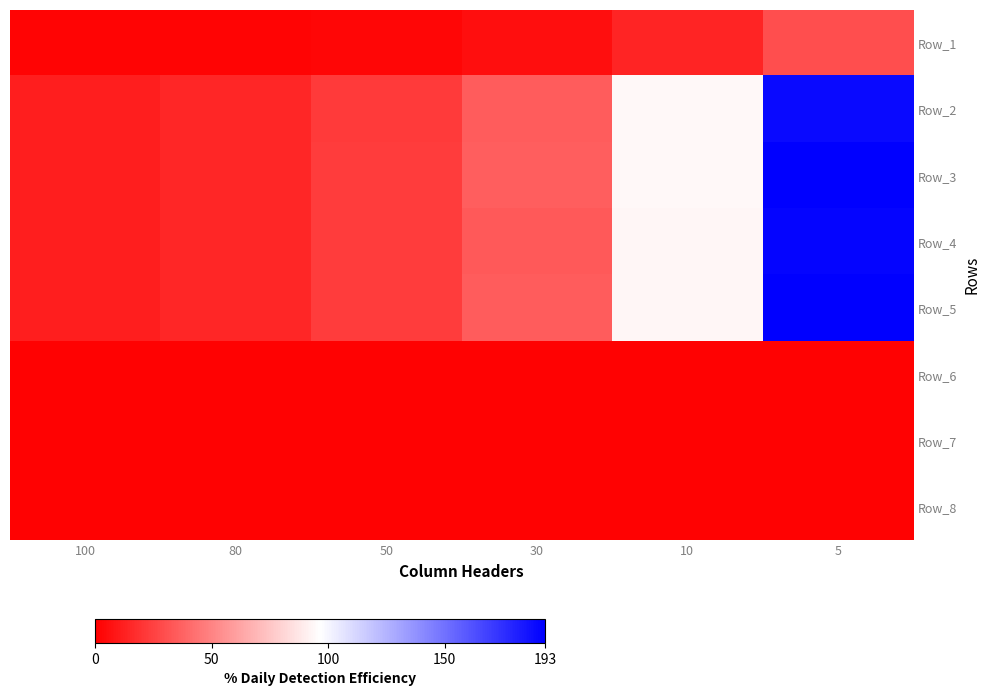

Reading right to left, extract all data points from this chart.

Row_1: 5=30	10=14	30=6	50=3	80=2	100=2
Row_2: 5=189	10=94	30=35	50=22	80=15	100=12
Row_3: 5=193	10=94	30=36	50=23	80=15	100=12
Row_4: 5=191	10=93	30=34	50=23	80=15	100=12
Row_5: 5=193	10=93	30=35	50=23	80=15	100=12
Row_6: 5=1	10=1	30=1	50=1	80=1	100=1
Row_7: 5=1	10=1	30=1	50=1	80=1	100=1
Row_8: 5=1	10=1	30=1	50=1	80=1	100=1